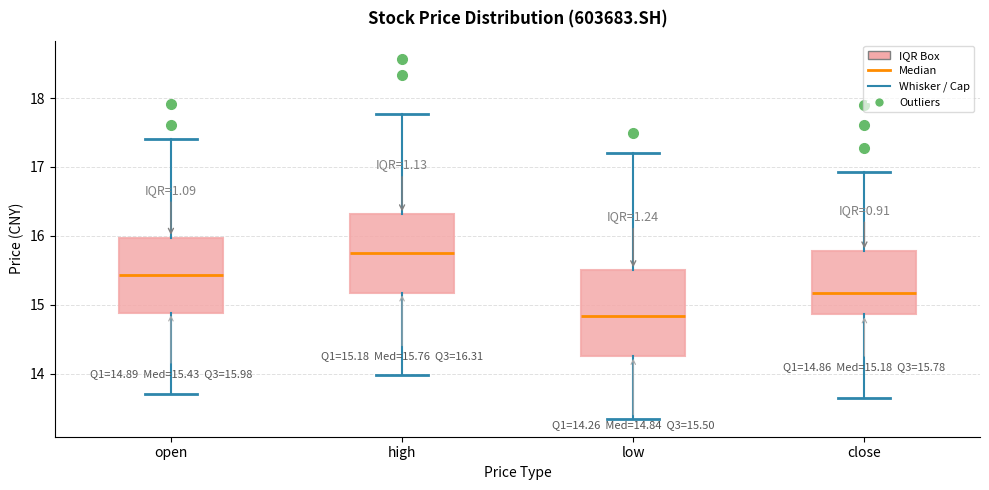

Which box has the highest median line?

high